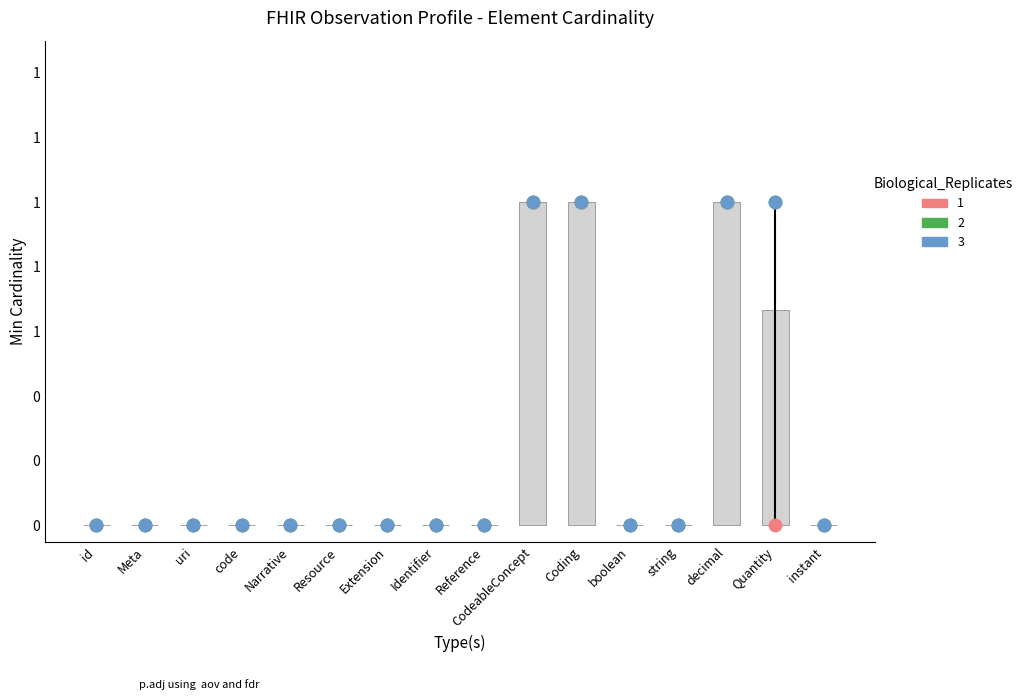

Which has a higher value, instant or id?

instant